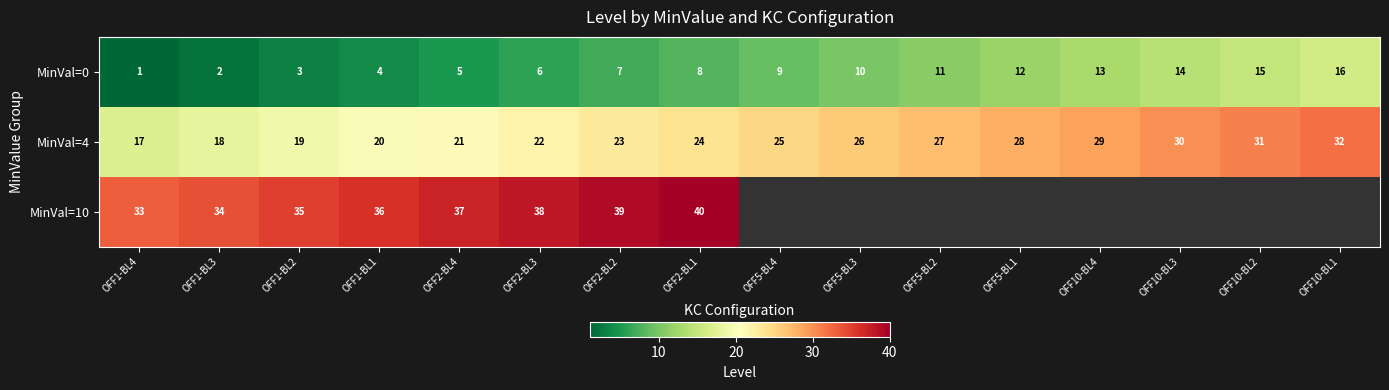

What is the total value across all series at OFF2-BL4?

63